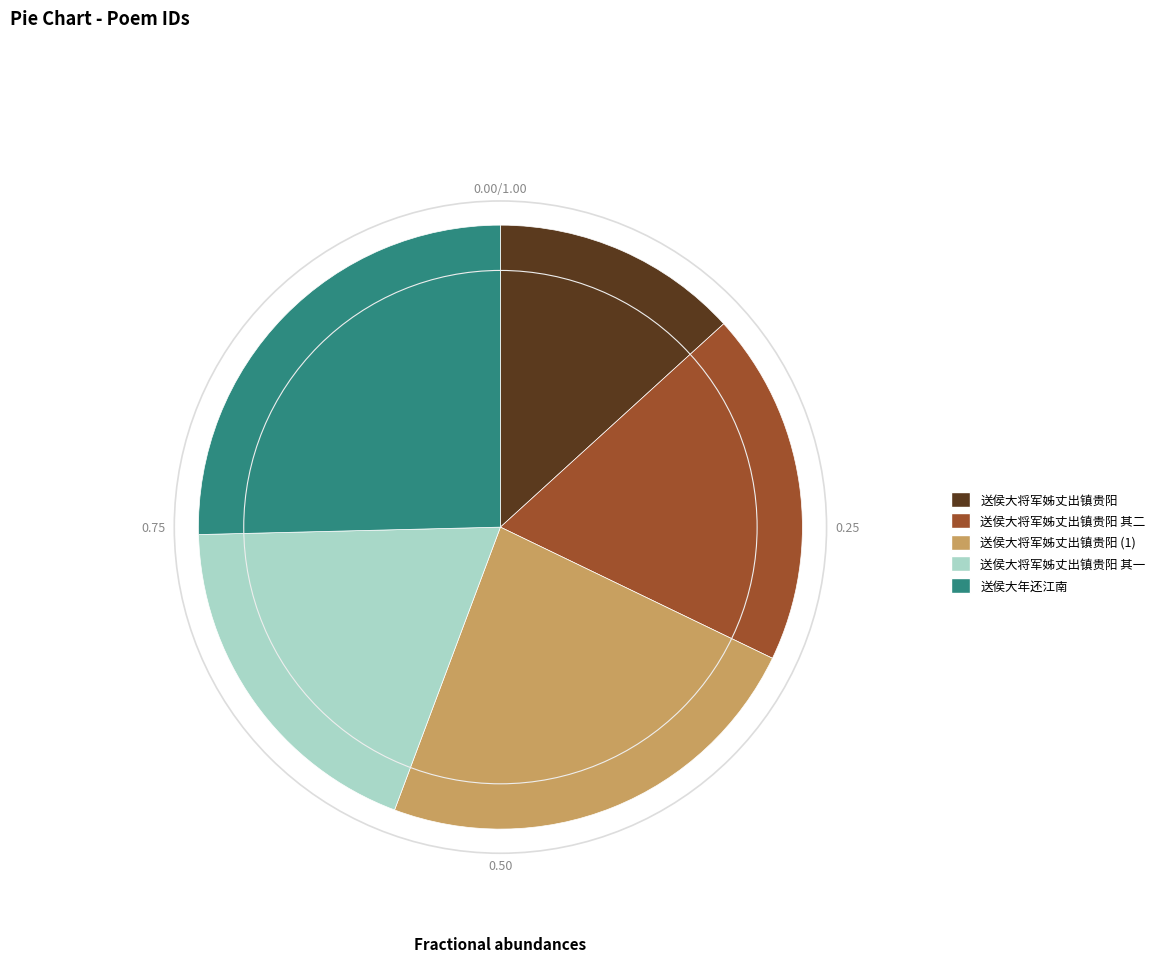

Is there any slice that represents more than half of the pie?

No